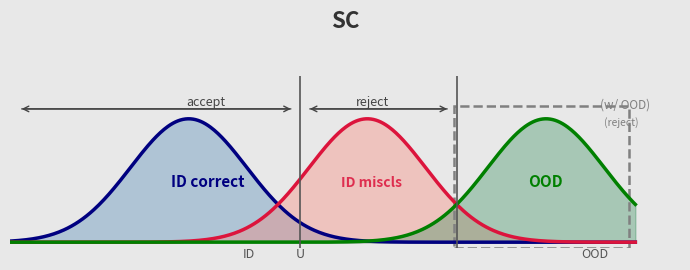

How many lines are shown in the chart?

3